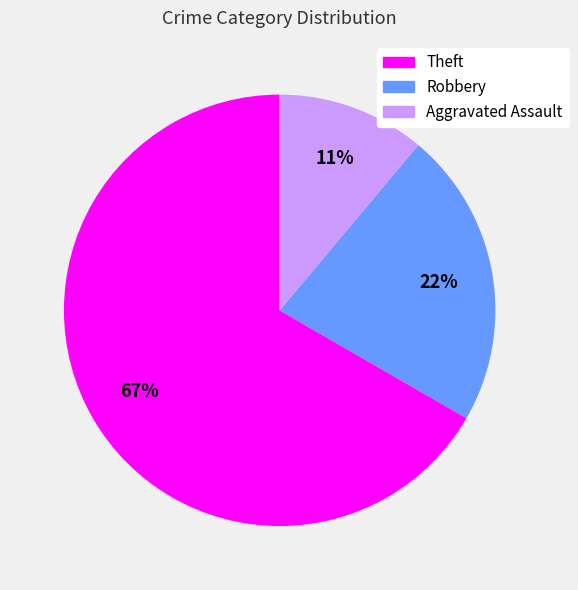

Which has a higher value, Theft or Aggravated Assault?

Theft